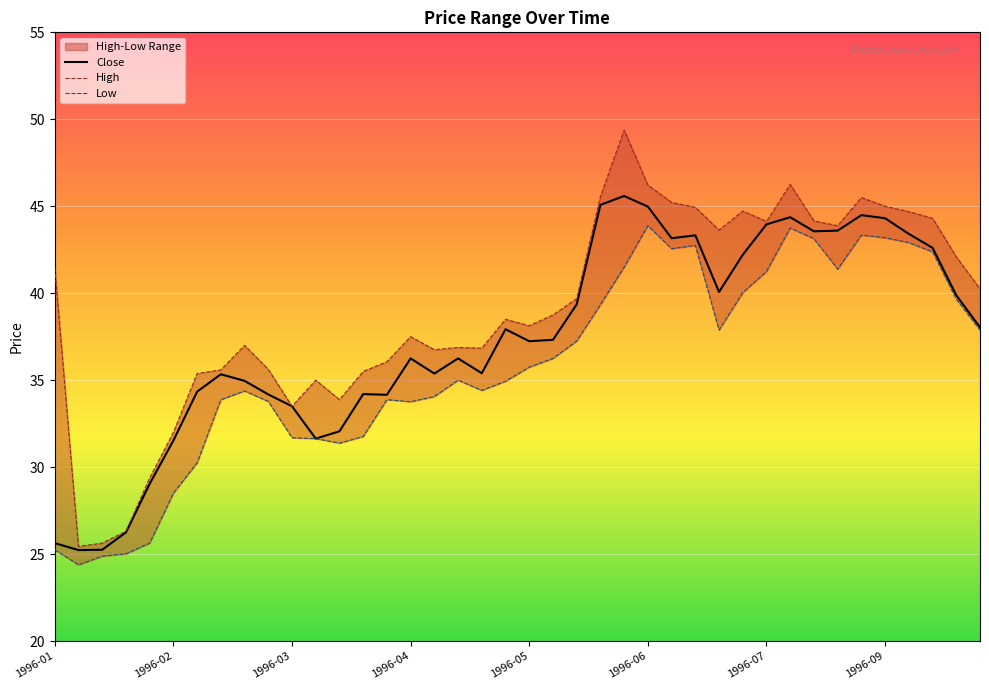

True or false: Low and Close cross at least once.

False